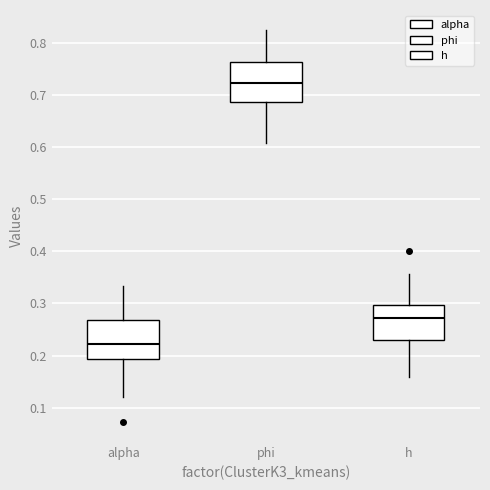

Where does the upper whisker of the box for phi end on the y-axis? The values are not printed on the chart, so give them approximately, as read against the axis.

0.82